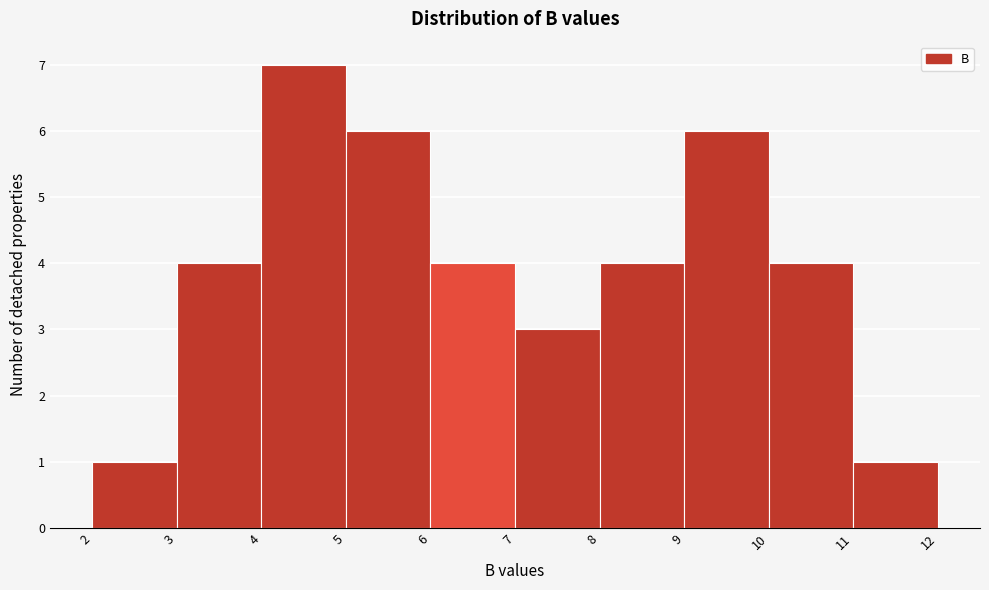

Which range on the x-axis has the tallest bar?

4 to 5